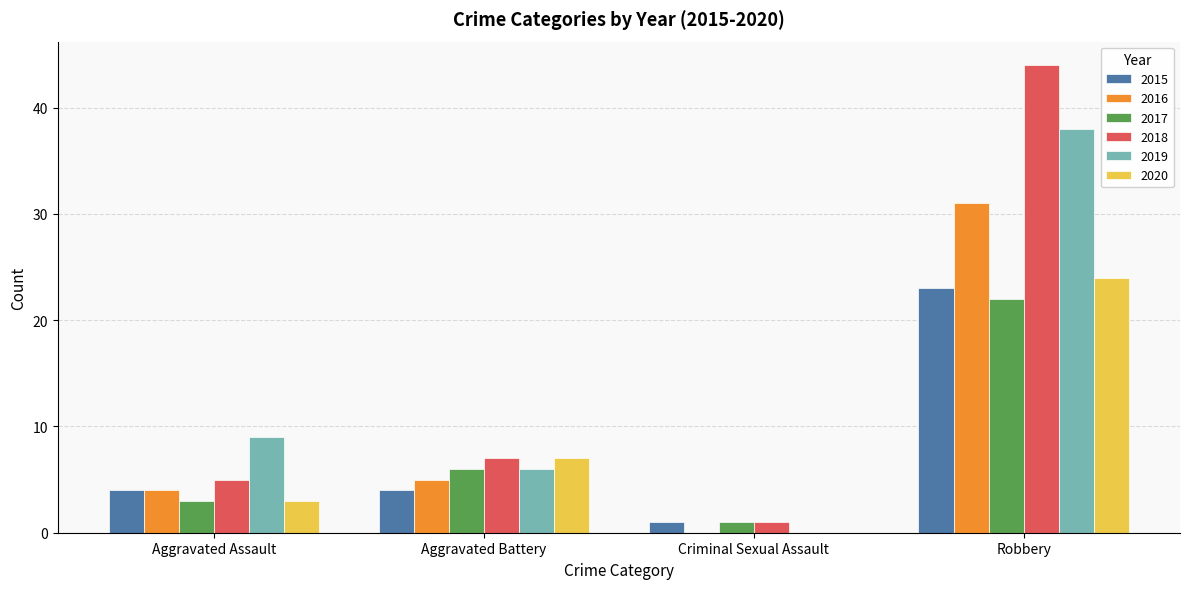

What is the total value across all series at Aggravated Assault?

28